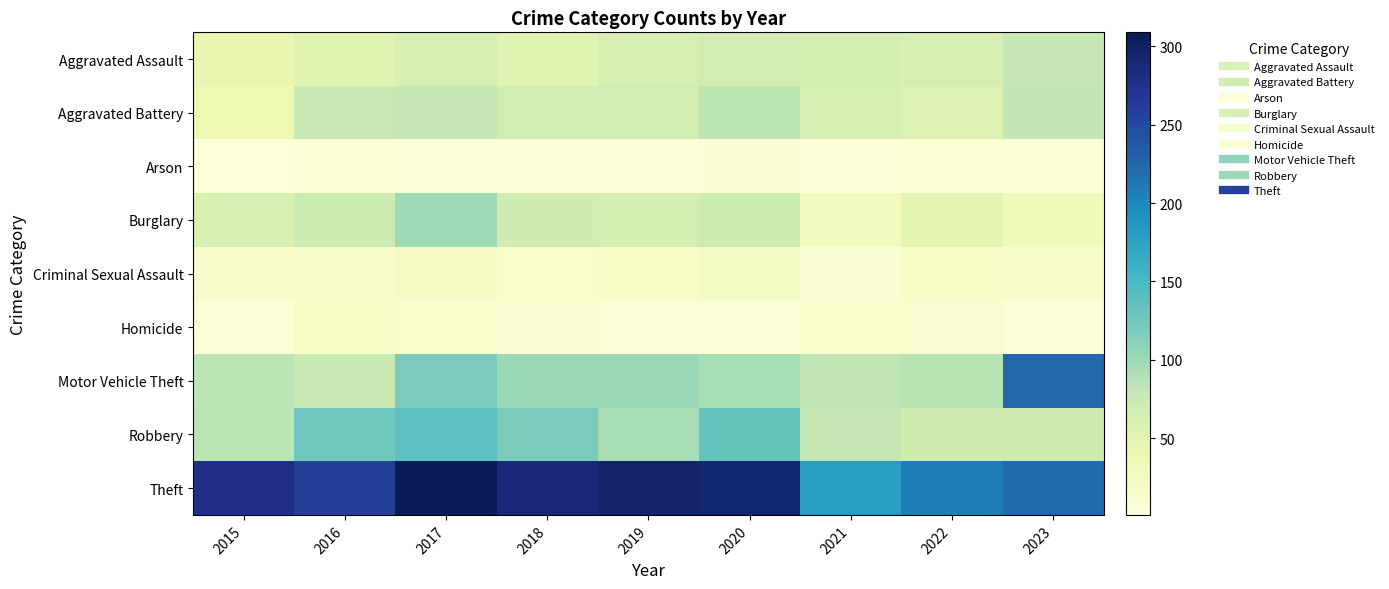

Which has a higher value, 2023 or 2016?

2023